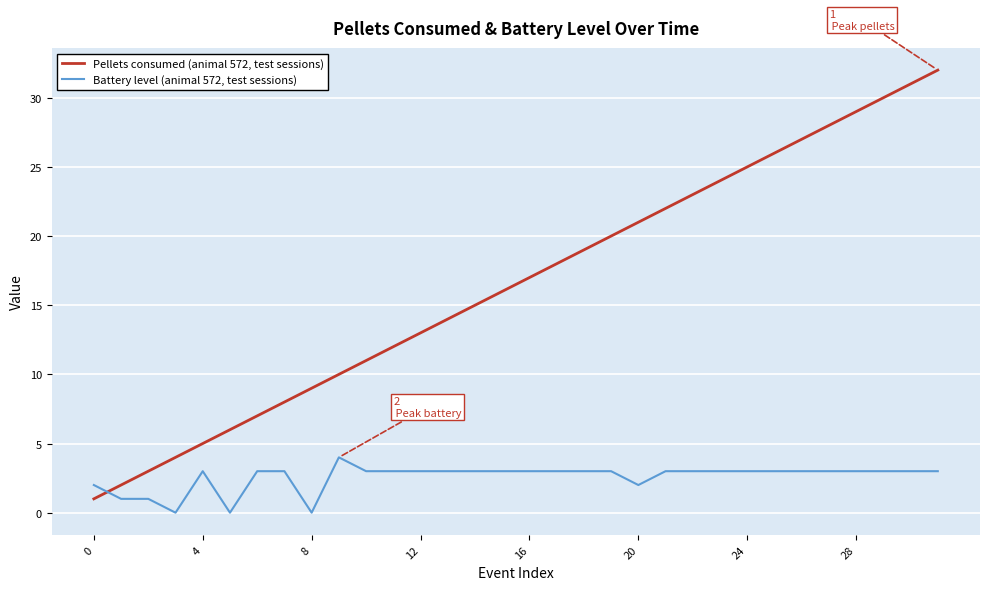

What is the difference between the maximum and minimum values in the Battery level (animal 572, test sessions) series?

4